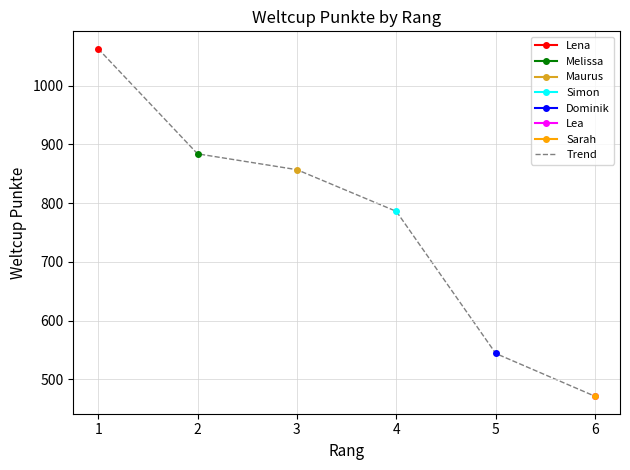

How many values are below 786?

3